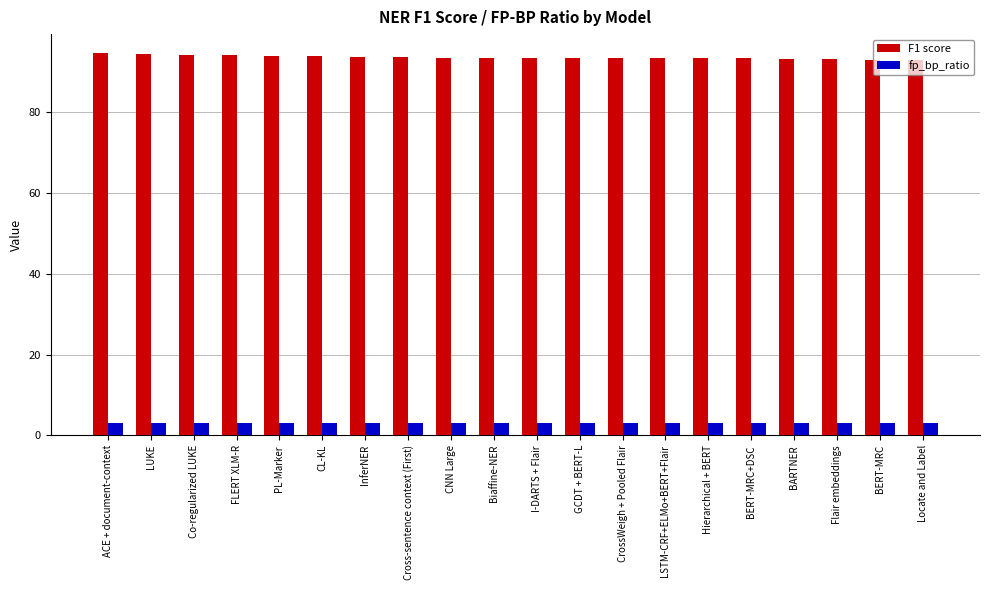

What is the smallest value displayed?

3.0